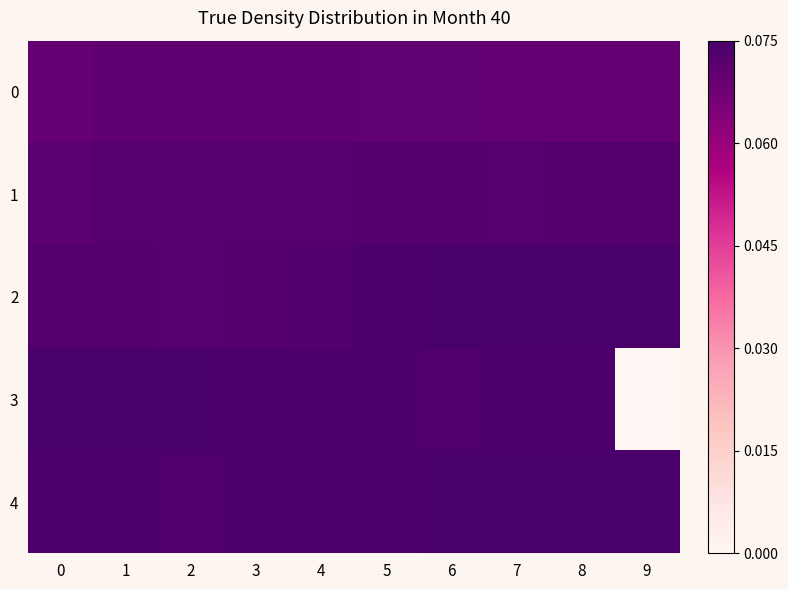

How many data points does each series have?

10